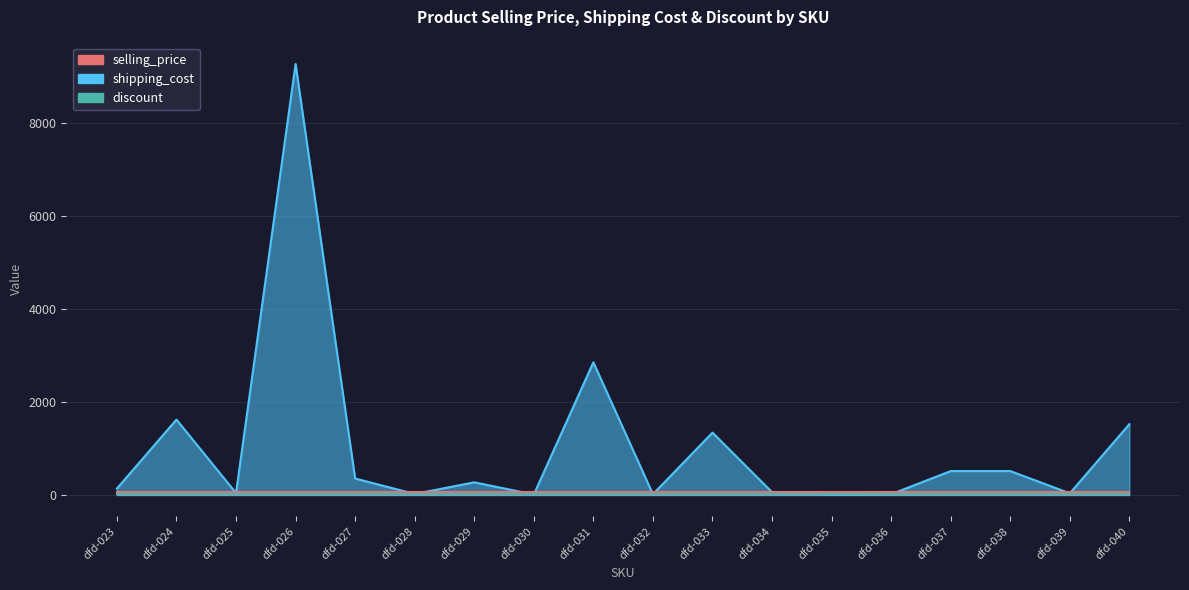

The selling_price series shows 1519.0 at dfd-040. True or false?

True